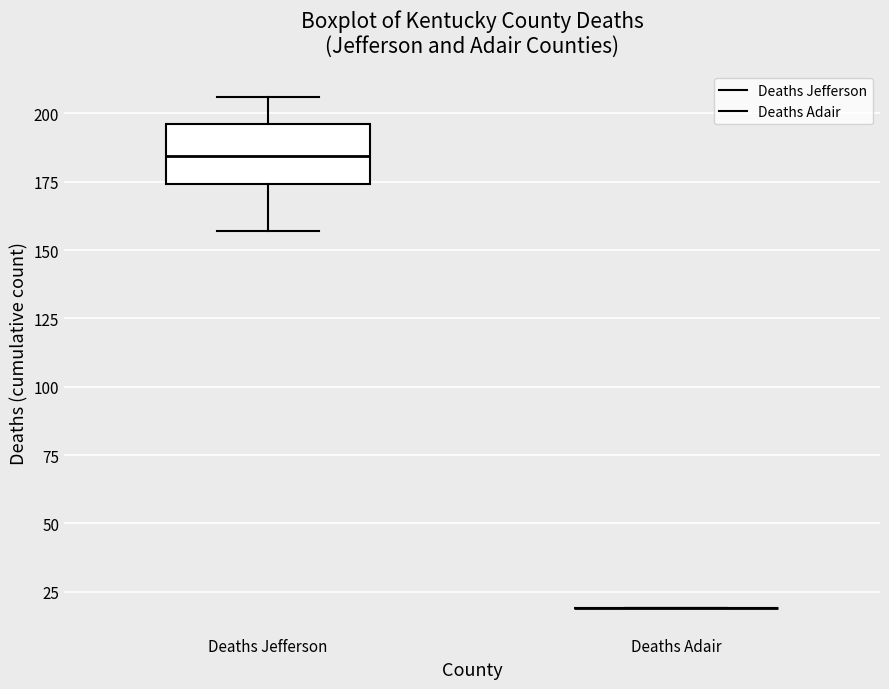

Reading left to right, read every box against the y-axis: the position of its median line, the range the box covers, and the ends of its whiskers. The values are not printed on the chart, so give them approximately, as read against the axis.

Deaths Jefferson: median 185, box 175 to 195, whiskers 155 to 205
Deaths Adair: box collapsed to a line at 20, whiskers 20 to 20